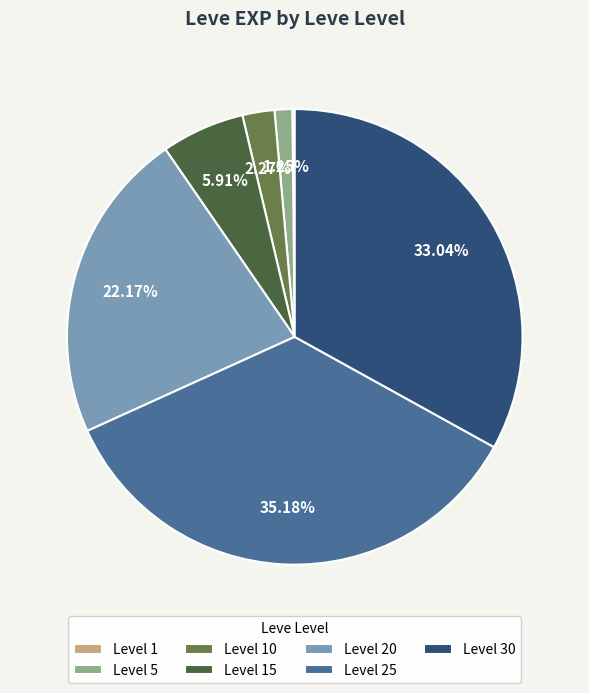

Which has a higher value, Level 30 or Level 20?

Level 30